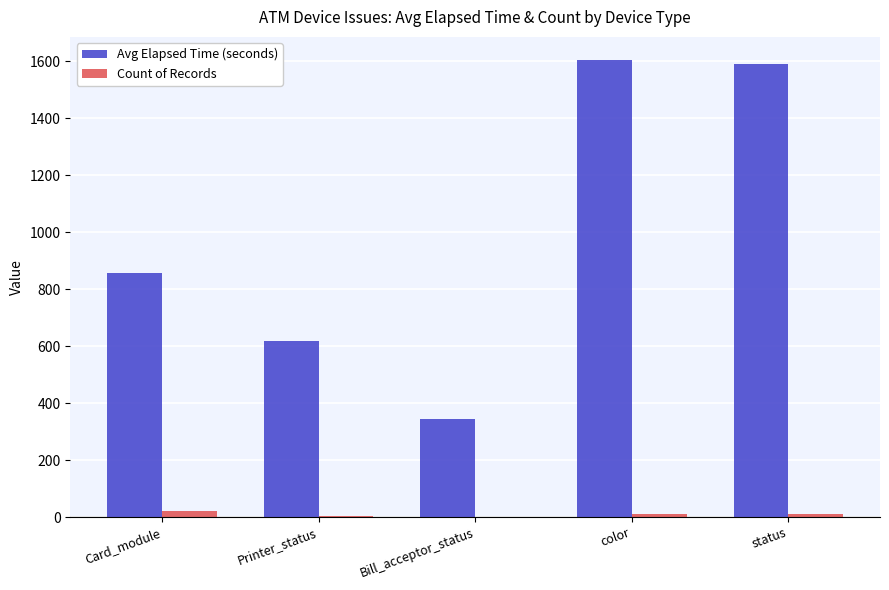

What is the maximum value shown in the chart?

1605